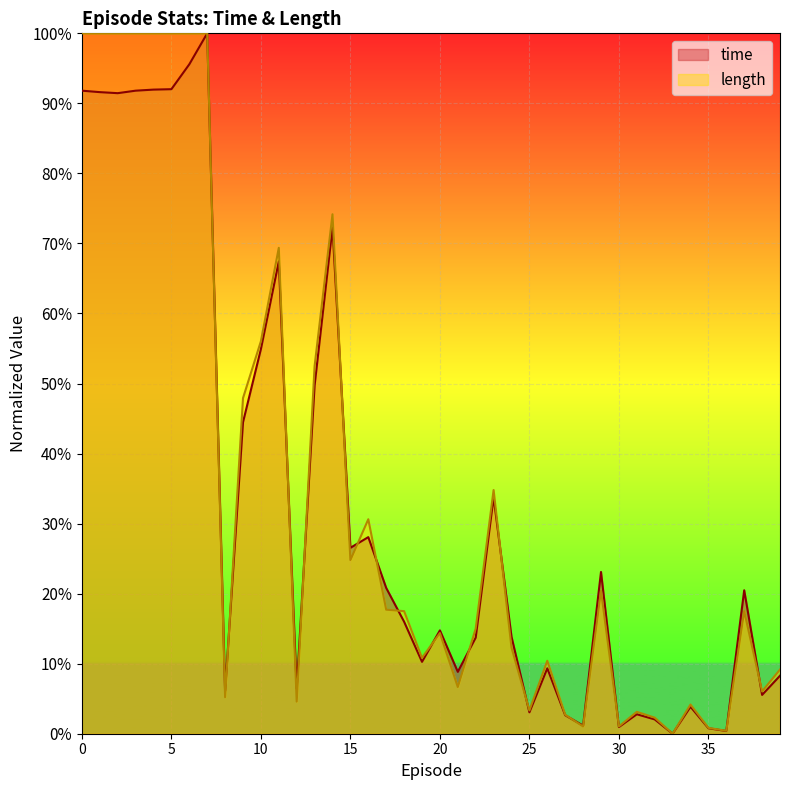

How many lines are shown in the chart?

2